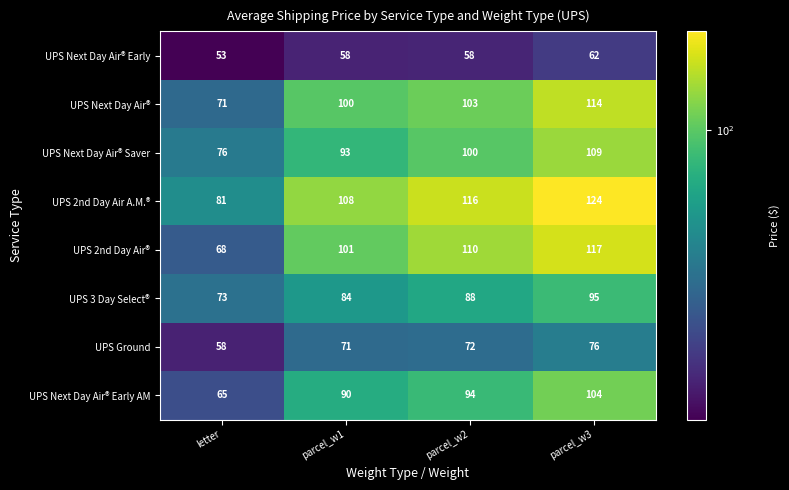

At which label is UPS 3 Day Select® closest to 84?

parcel_w1